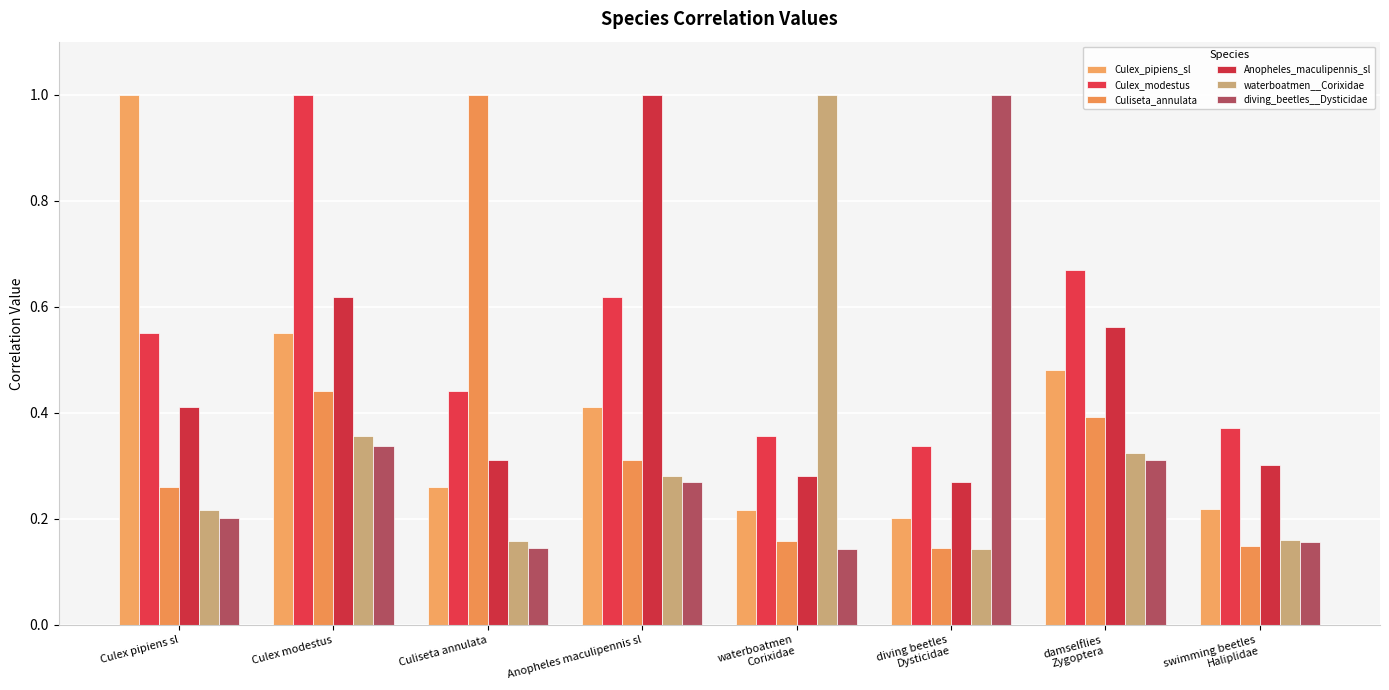

What is the greatest value displayed?

1.0